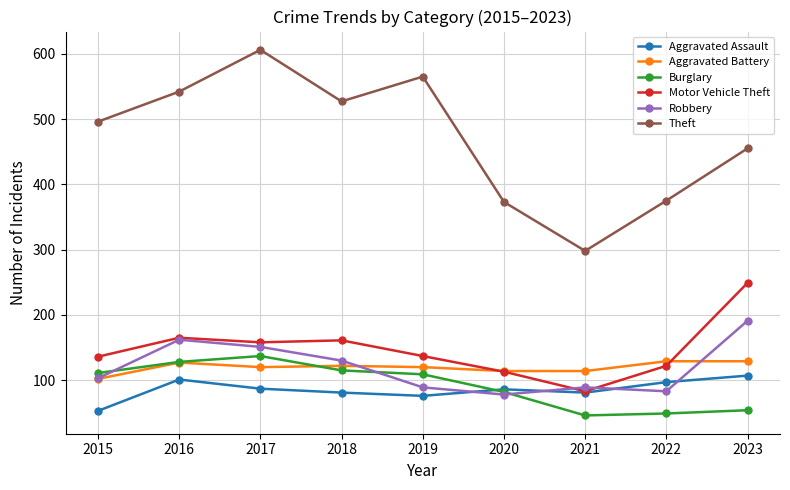

Which category has the highest value in the Burglary series?

2017